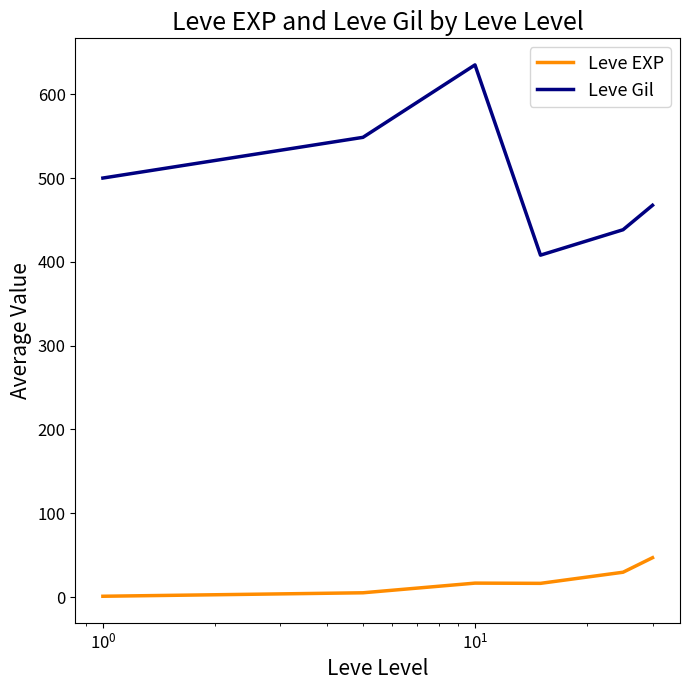

What is the lowest value of the Leve Gil series?

408.0